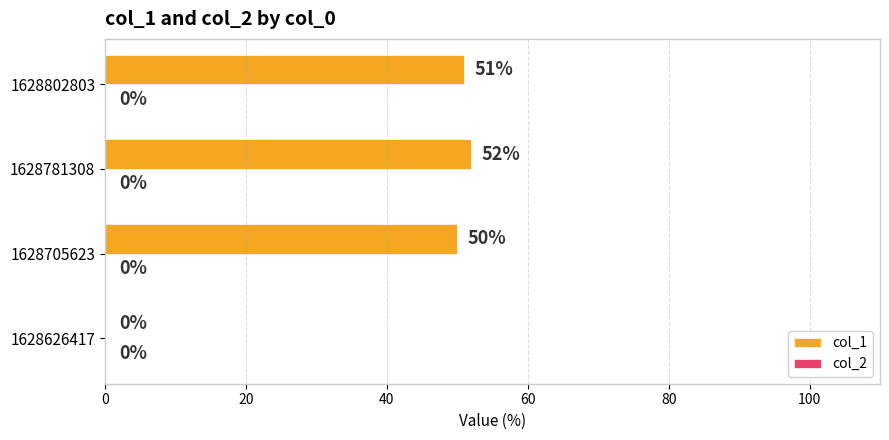

Reading bottom to top, what are all the values shown in this chart?

1628626417=0	1628705623=50	1628781308=52	1628802803=51